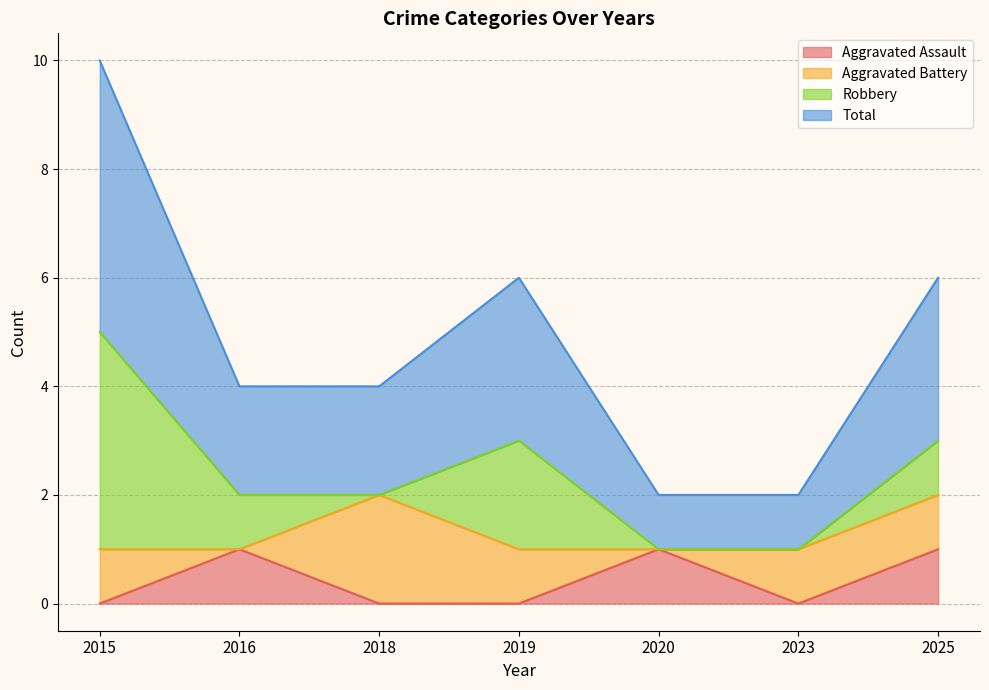

What is the sum of the Total values at 2019 and 2016?

5